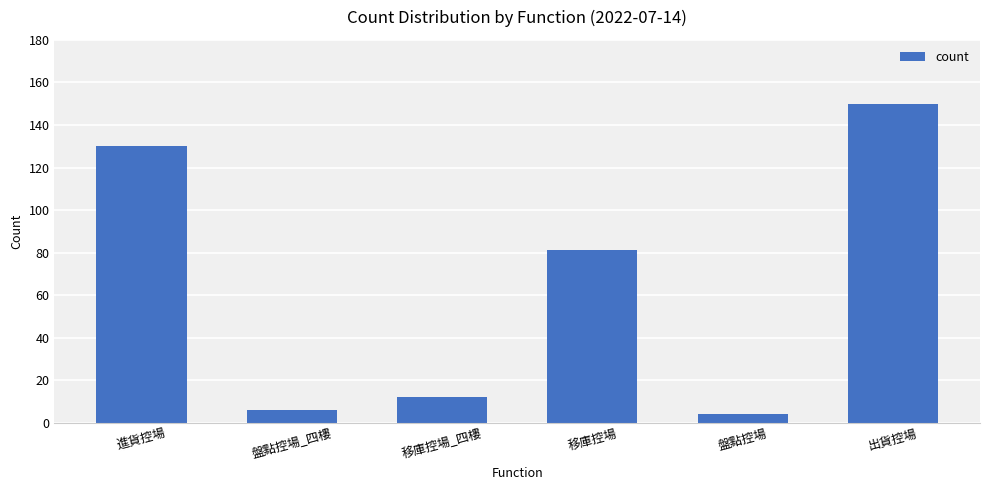

Does the chart contain any negative values?

No